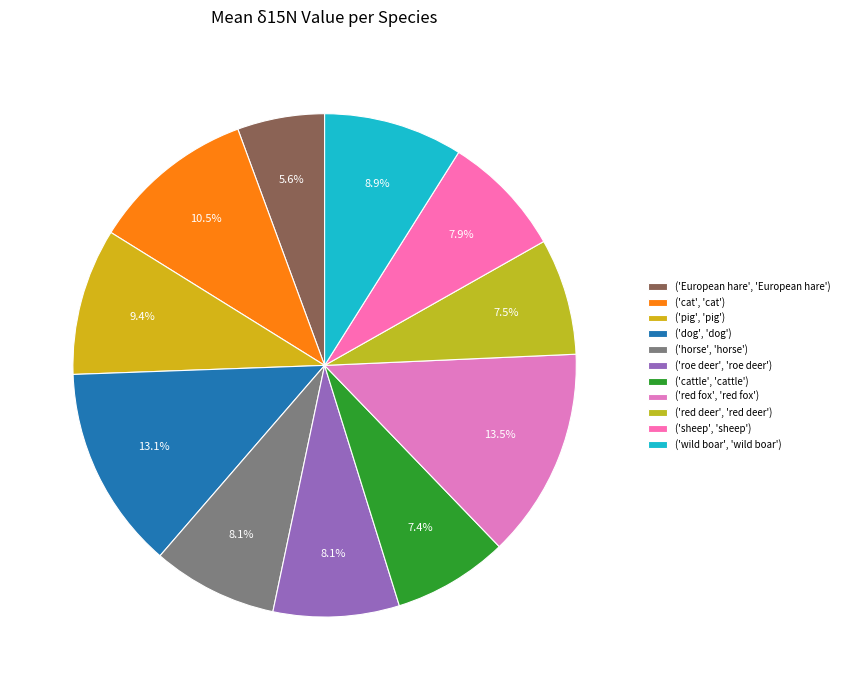

Count the number of slices in the pie.

11